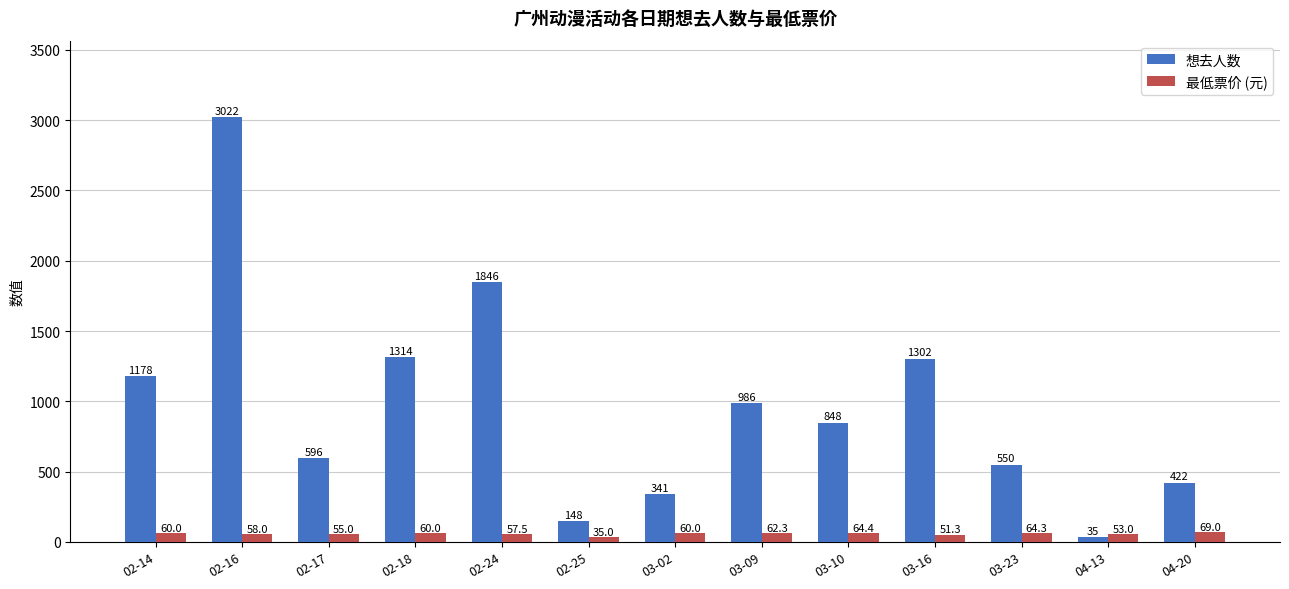

What is the label of the 7th bar from the right?

03-02